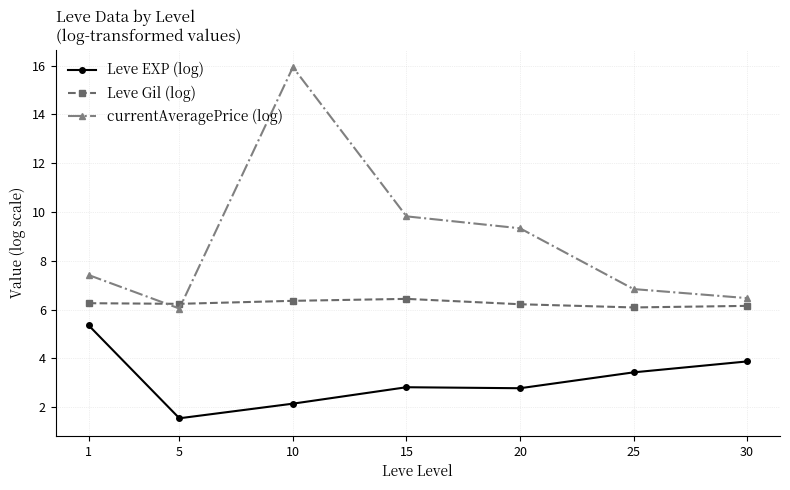

Where is the first local minimum for Leve EXP (log)?

5